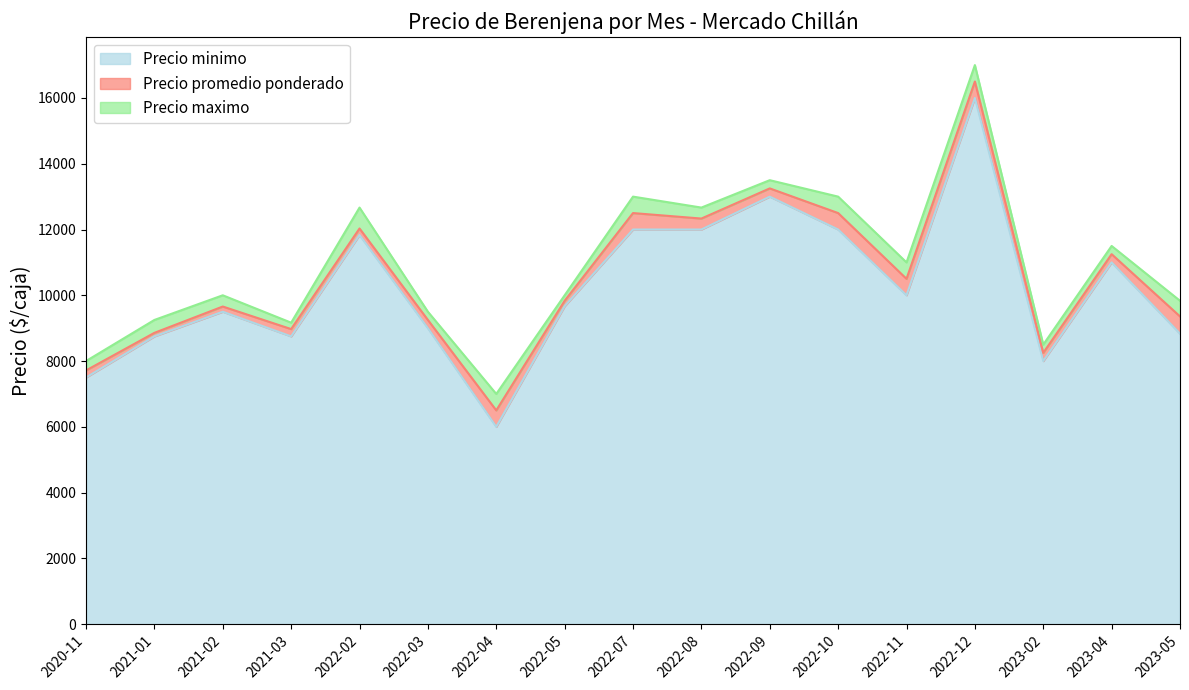

Which series changed the most between 2021-03 and 2022-02?

Precio maximo